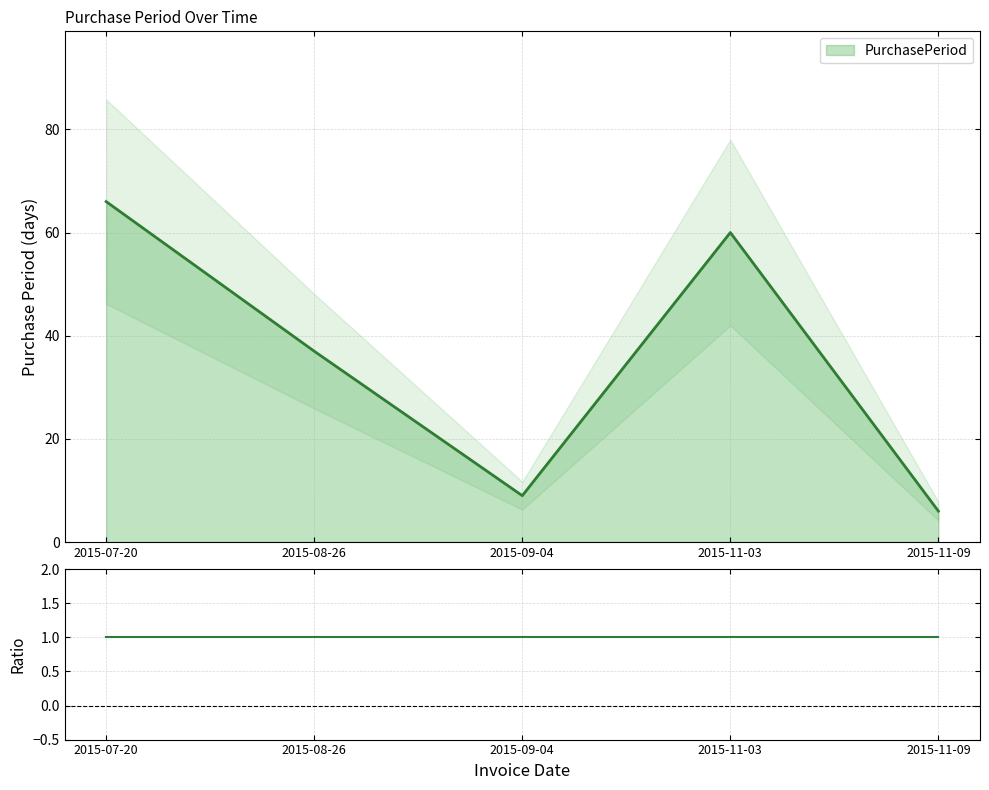

Rank the categories by PurchasePeriod value from lowest to highest.

2015-11-09, 2015-09-04, 2015-08-26, 2015-11-03, 2015-07-20